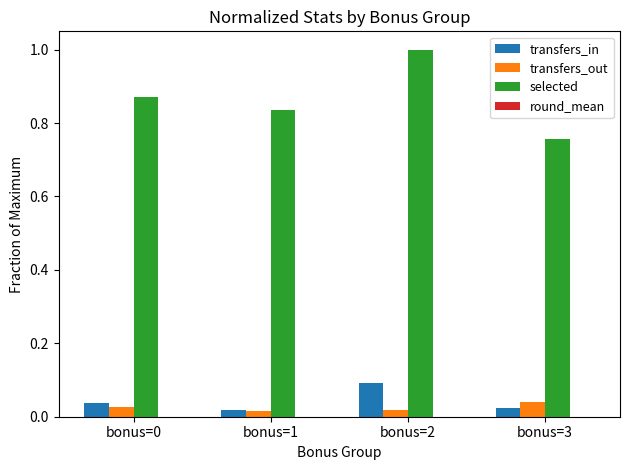

At which category does the chart reach its peak across all series?

bonus=2